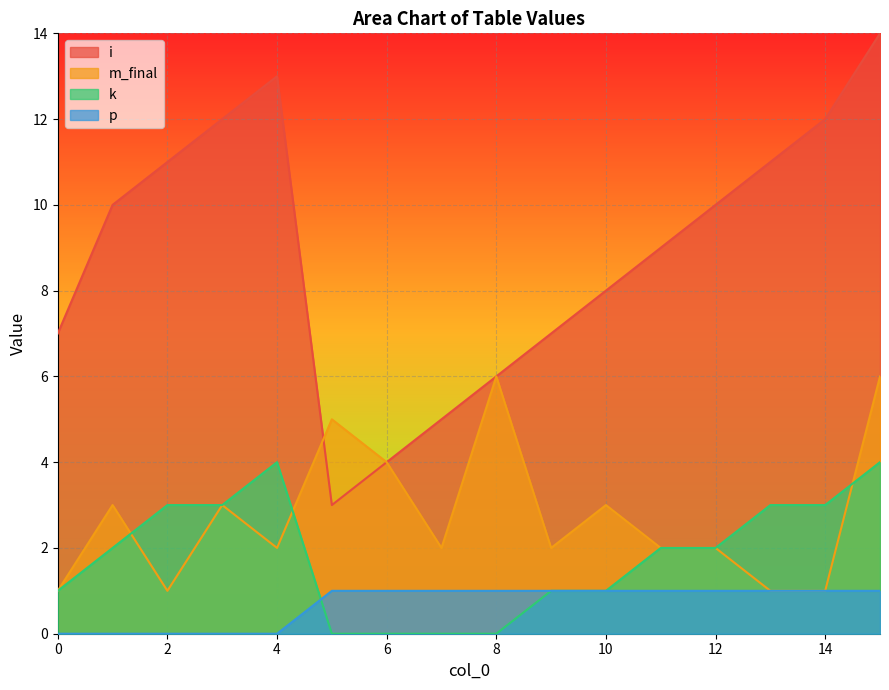

Rank the categories by p value from highest to lowest.

5, 6, 7, 8, 9, 10, 11, 12, 13, 14, 15, 0, 1, 2, 3, 4